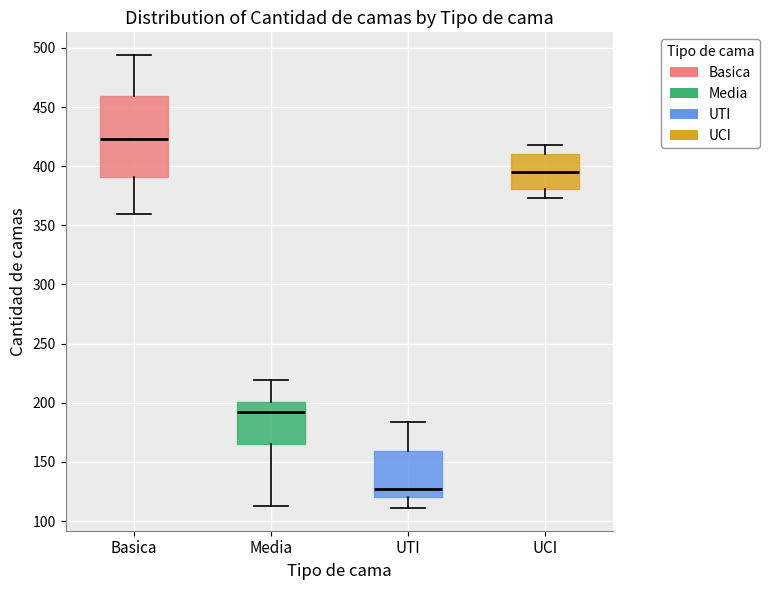

Reading left to right, transcribe this box plot: for each box, give where its median line is, the range the box spans, and where its two whiskers end, as read against the y-axis. The values are not printed on the chart, so give them approximately, as read against the axis.

Basica: median 425, box 390 to 460, whiskers 360 to 495
Media: median 195, box 165 to 200, whiskers 115 to 220
UTI: median 125, box 120 to 160, whiskers 110 to 185
UCI: median 395, box 380 to 410, whiskers 375 to 420